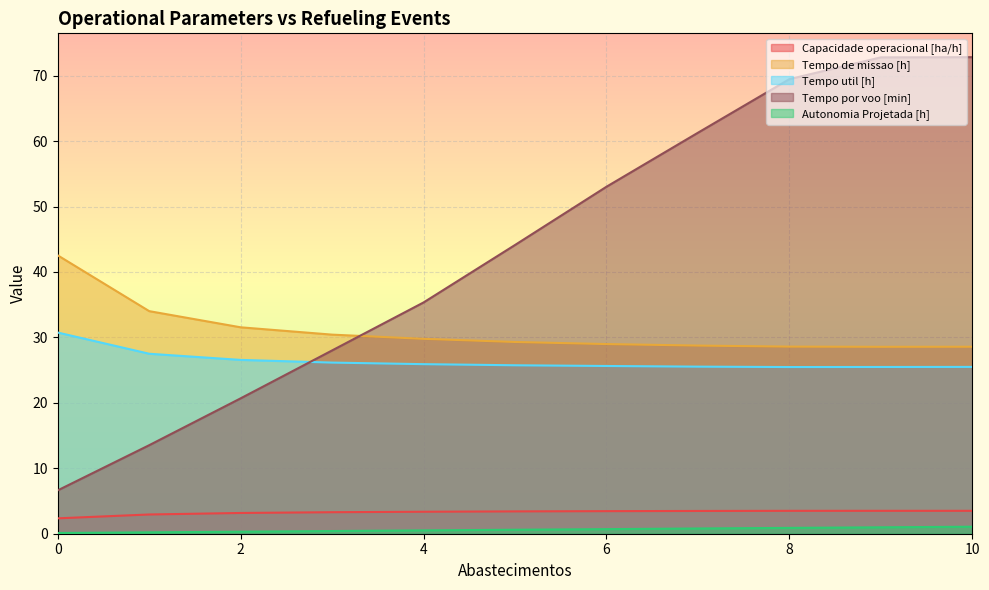

Reading left to right, extract all data points from this chart.

Capacidade operacional [ha/h]: 0=2.4	1=2.9	2=3.2	3=3.3	4=3.4	5=3.4	6=3.5	7=3.5	8=3.5	9=3.5	10=3.5
Tempo de missao [h]: 0=42.5	1=34.0	2=31.5	3=30.4	4=29.8	5=29.3	6=29.0	7=28.8	8=28.6	9=28.6	10=28.6
Tempo util [h]: 0=30.7	1=27.5	2=26.6	3=26.1	4=25.9	5=25.7	6=25.6	7=25.5	8=25.5	9=25.5	10=25.5
Tempo por voo [min]: 0=6.6	1=13.5	2=20.7	3=28.0	4=35.3	5=44.1	6=53.0	7=61.3	8=69.5	9=72.8	10=72.8
Autonomia Projetada [h]: 0=0.1	1=0.2	2=0.3	3=0.4	4=0.5	5=0.6	6=0.7	7=0.8	8=0.9	9=1.0	10=1.1